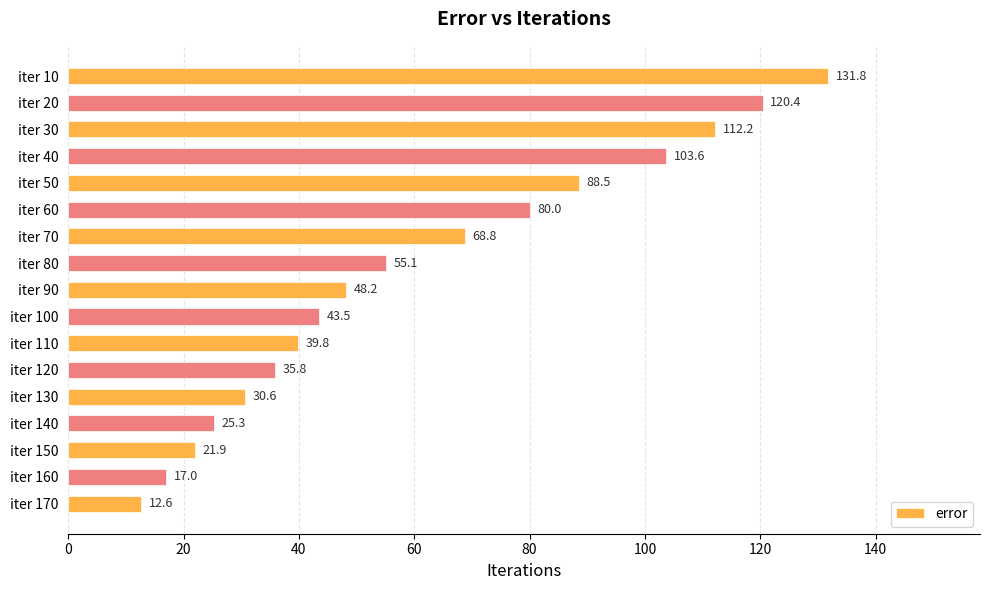

Rank the categories by value from highest to lowest.

iter 10, iter 20, iter 30, iter 40, iter 50, iter 60, iter 70, iter 80, iter 90, iter 100, iter 110, iter 120, iter 130, iter 140, iter 150, iter 160, iter 170